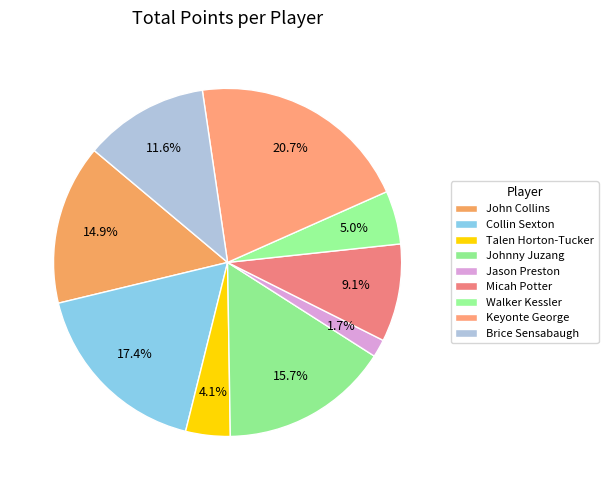

How many segments does this pie chart have?

9